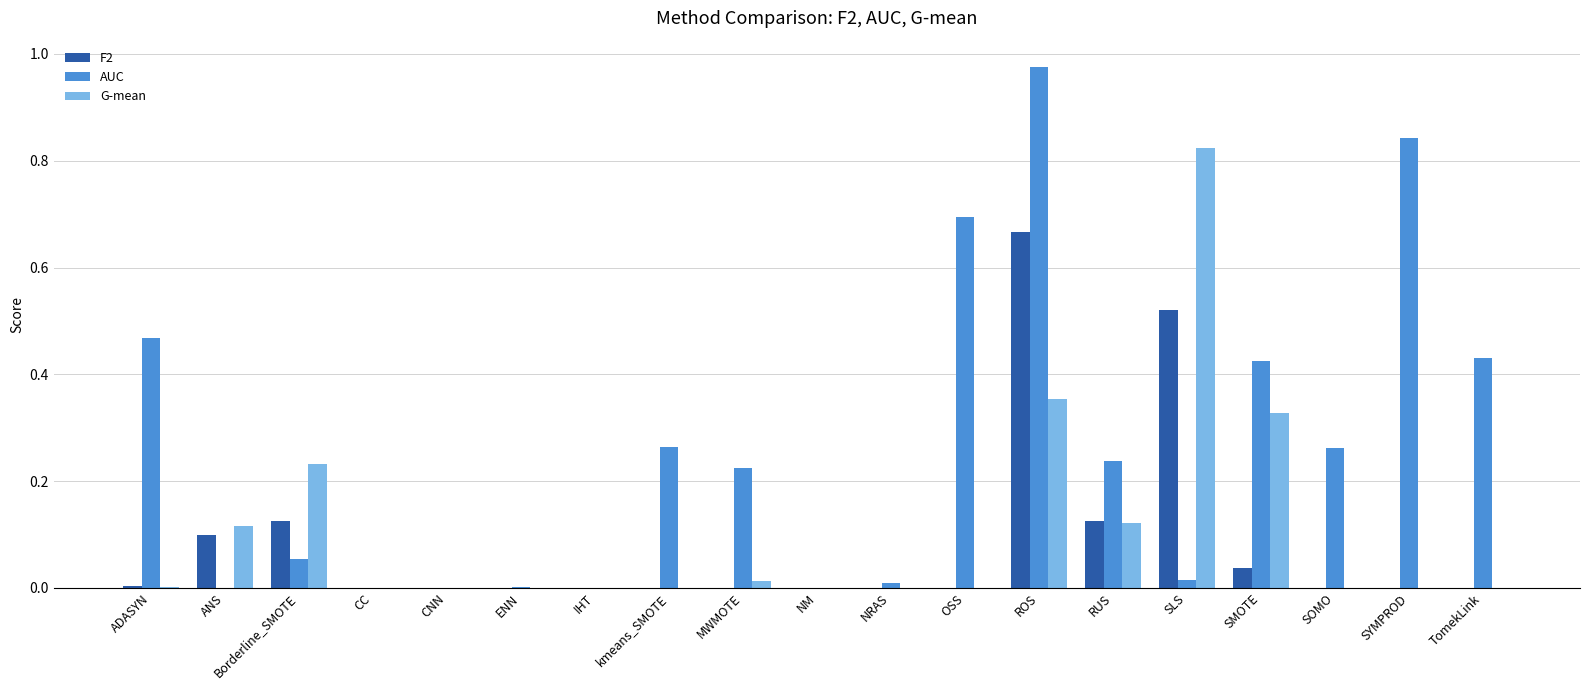

What is the sum of all AUC values?

4.9